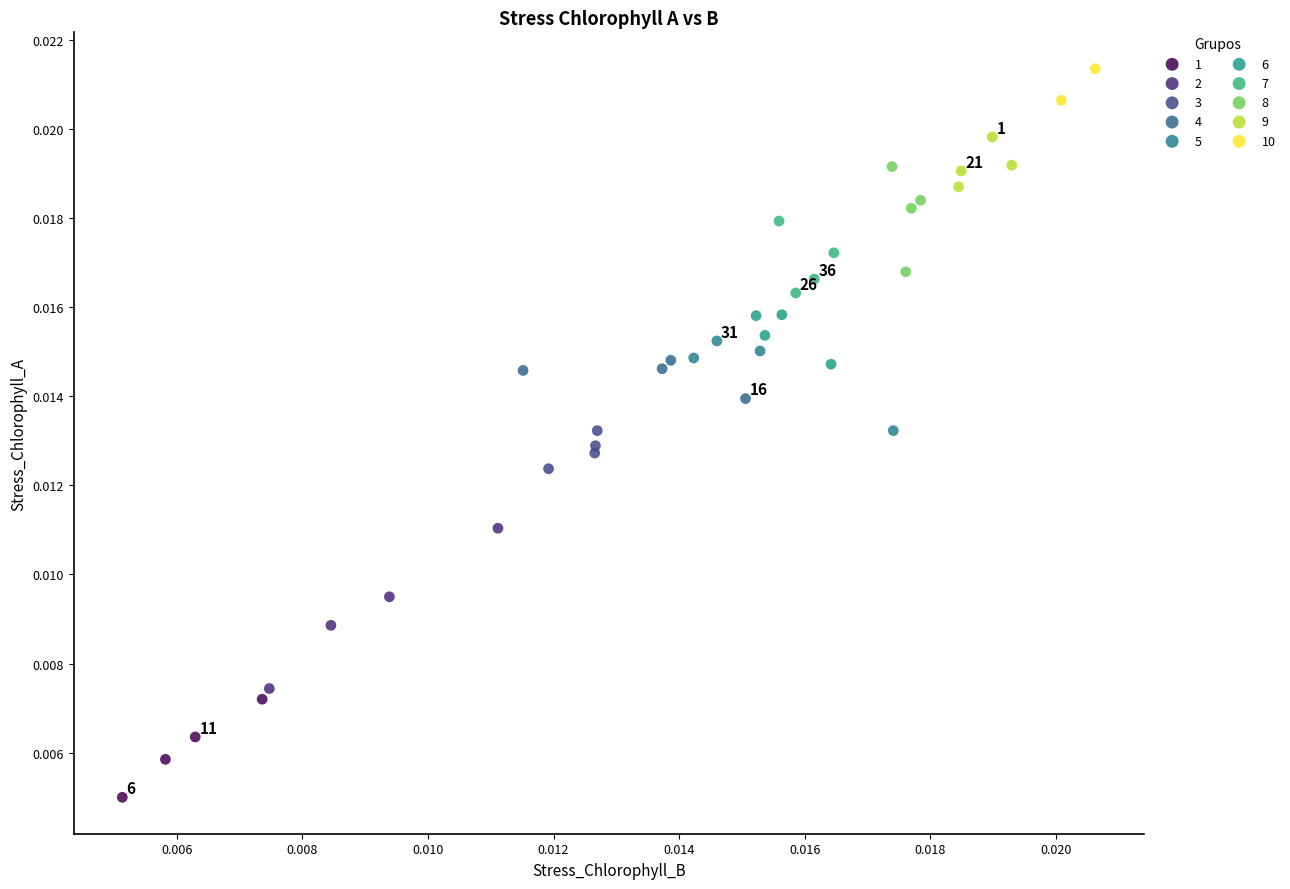

What are all the series names shown in the legend?

1, 2, 3, 4, 5, 6, 7, 8, 9, 10